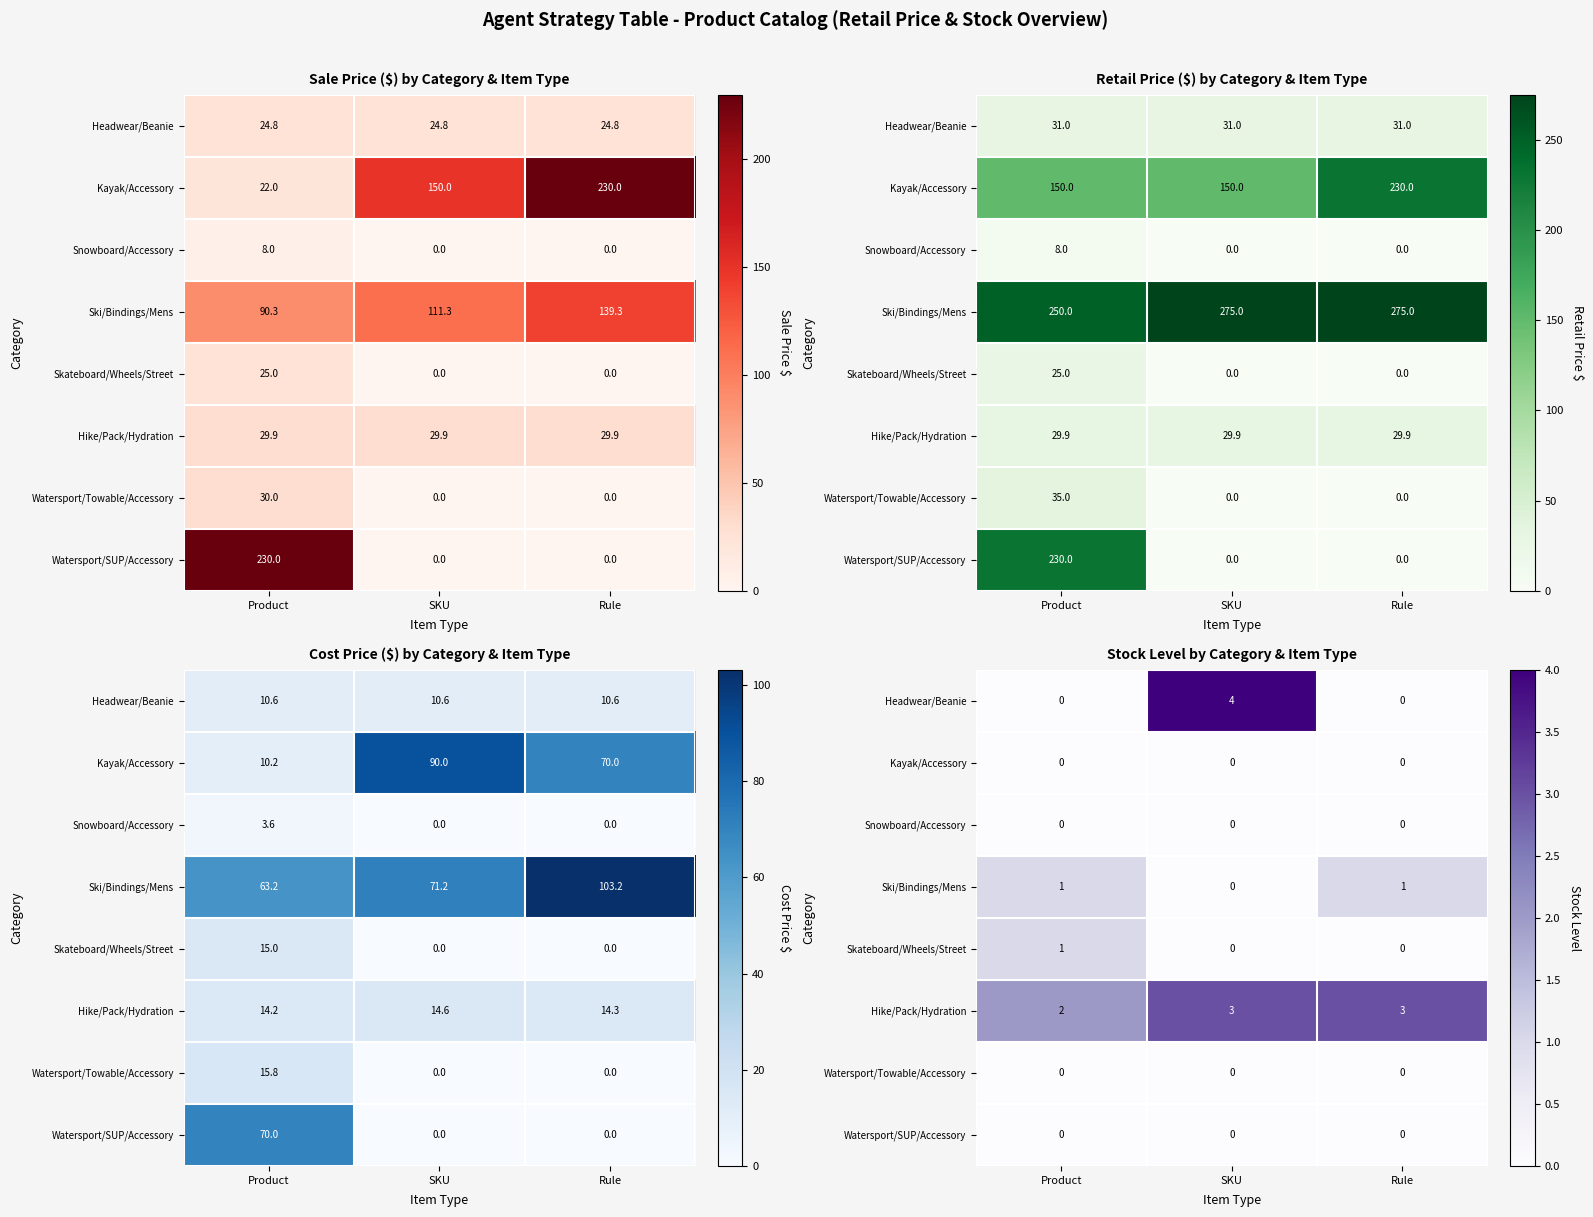

What is the sum of all Hike/Pack/Hydration values?

8